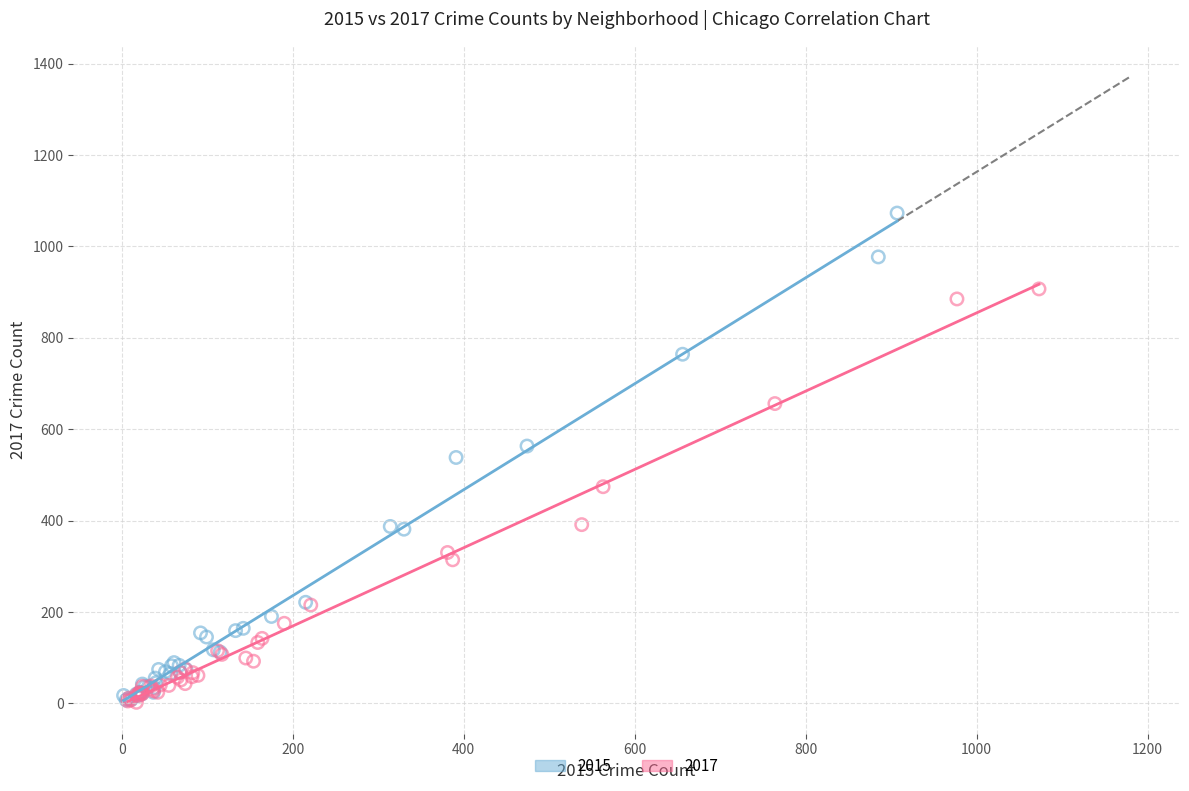

Which series has the largest Y range (max minus min)?

2015